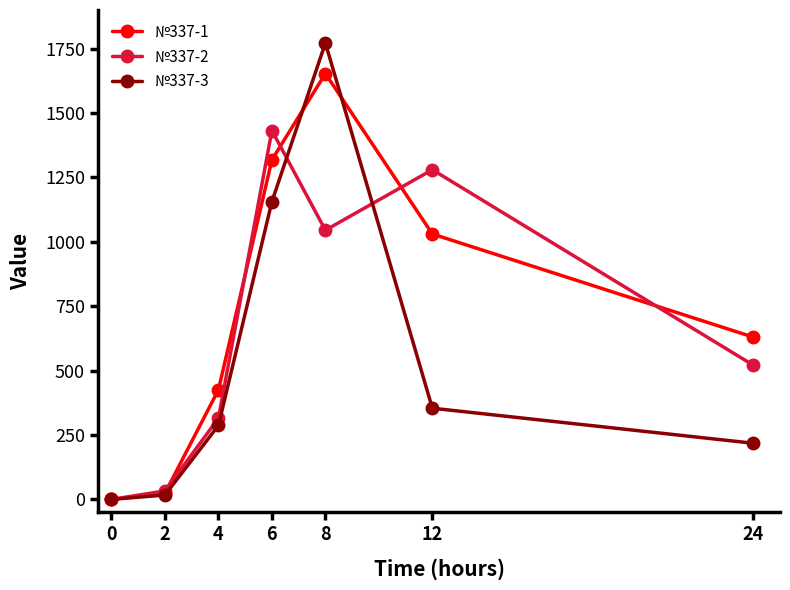

What is the spread (max minus min) of values at 2?

16.0